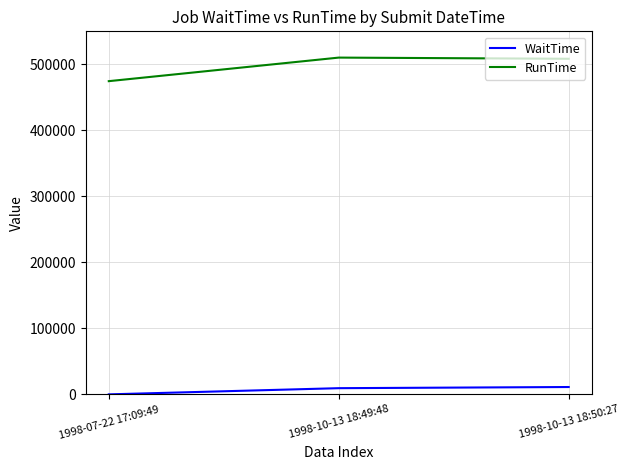

List the series in order of their overall mean, lowest first.

WaitTime, RunTime